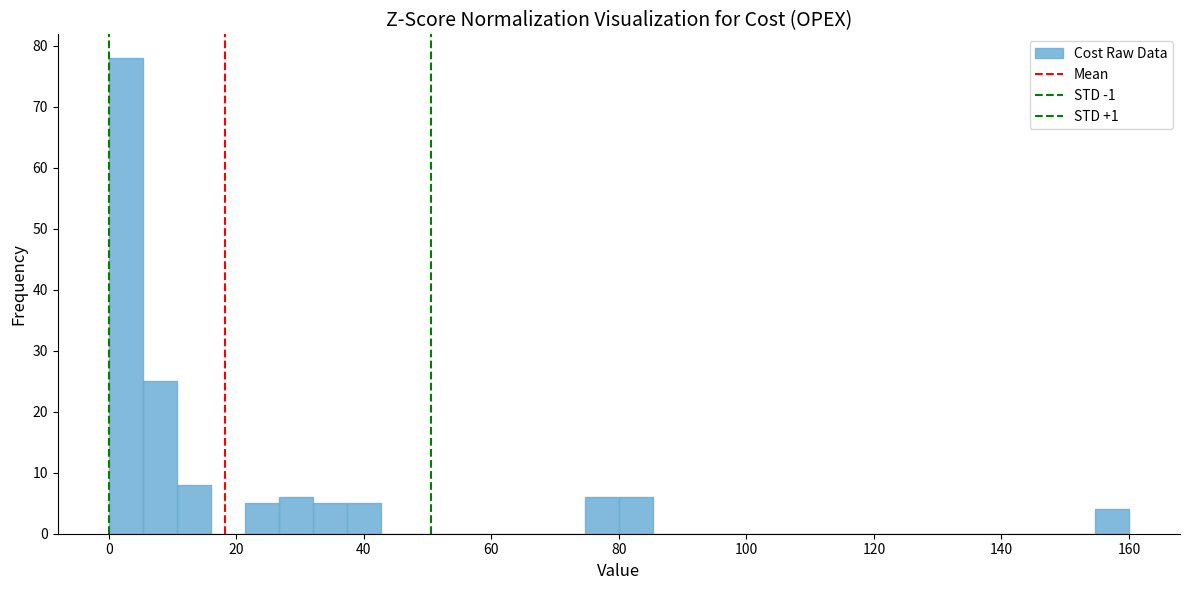

Read against the x-axis, roughly where is the centre of the tallest bar?

2